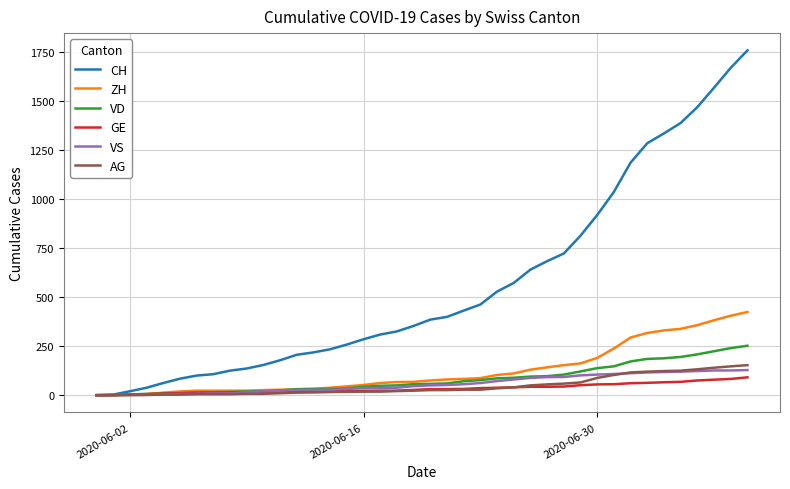

Which series ends up on top after the final intersection of VS and GE?

VS